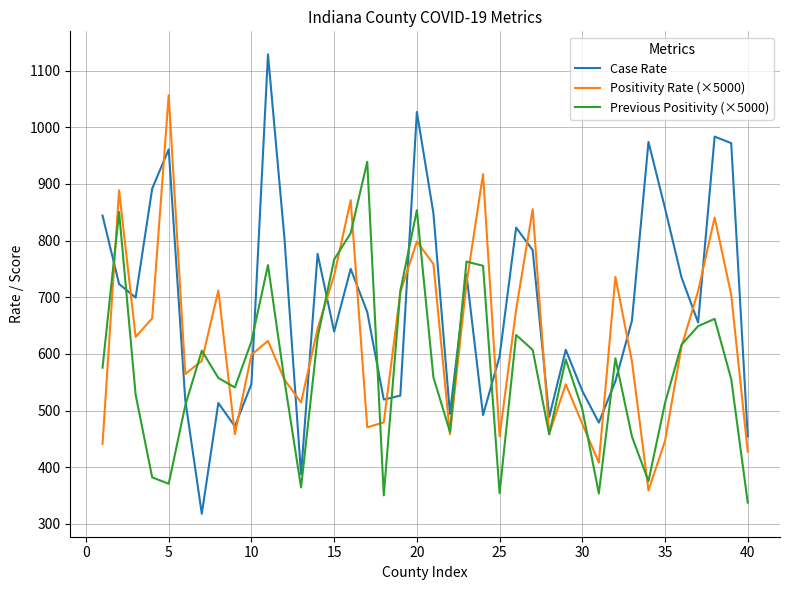

True or false: Case Rate and Positivity Rate (×5000) cross at least once.

True